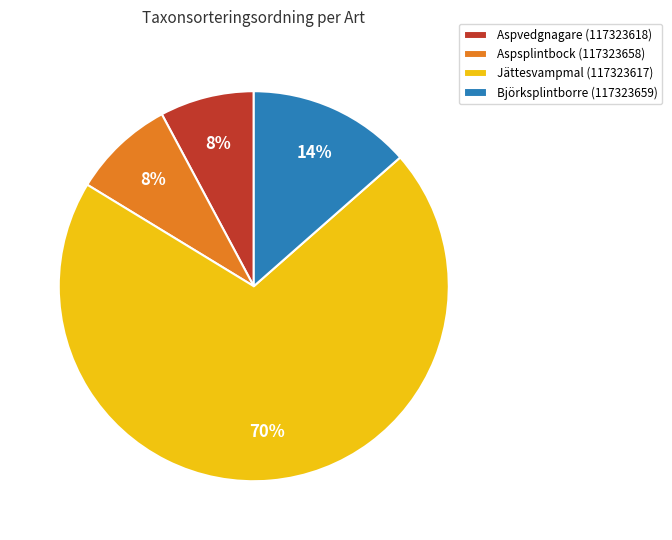

To the nearest percent, what is the difference between the largest and smallest slice percentages?

62%